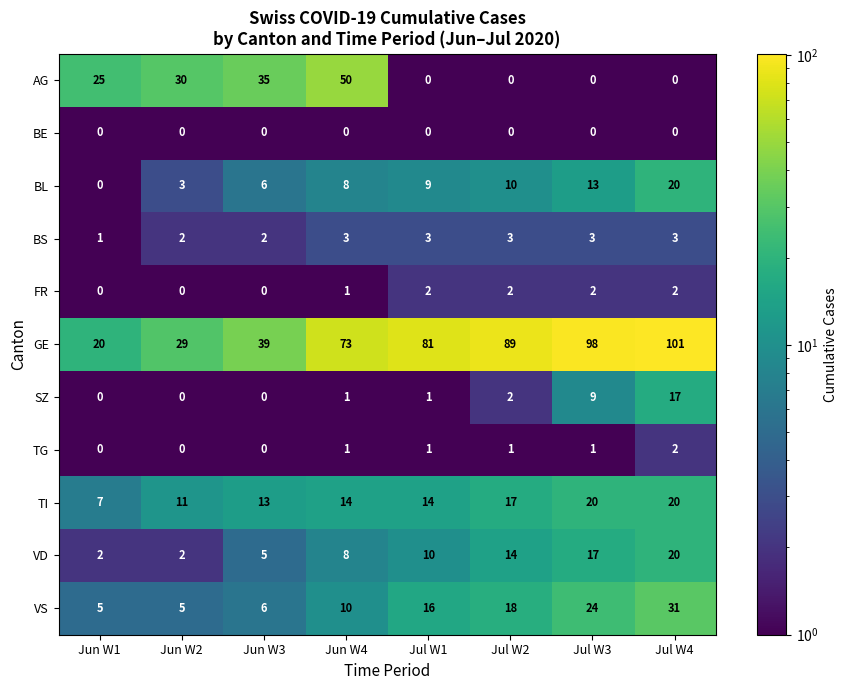

What is the minimum value for GE?

20